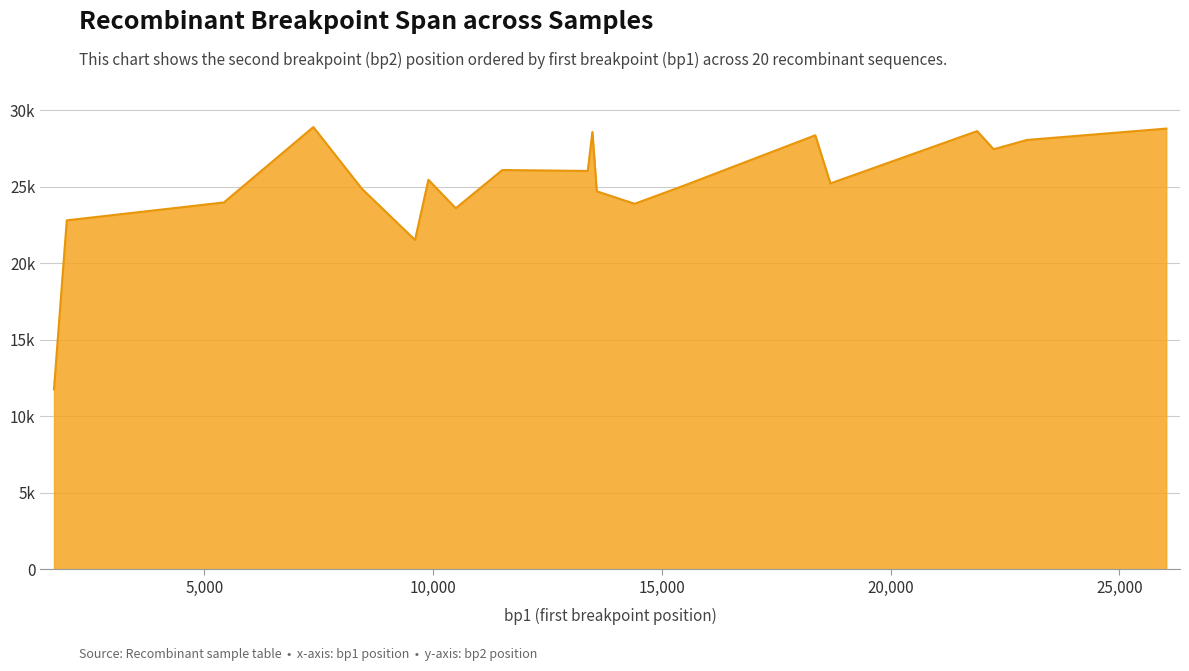

Does the chart display data point markers on the line(s)?

No